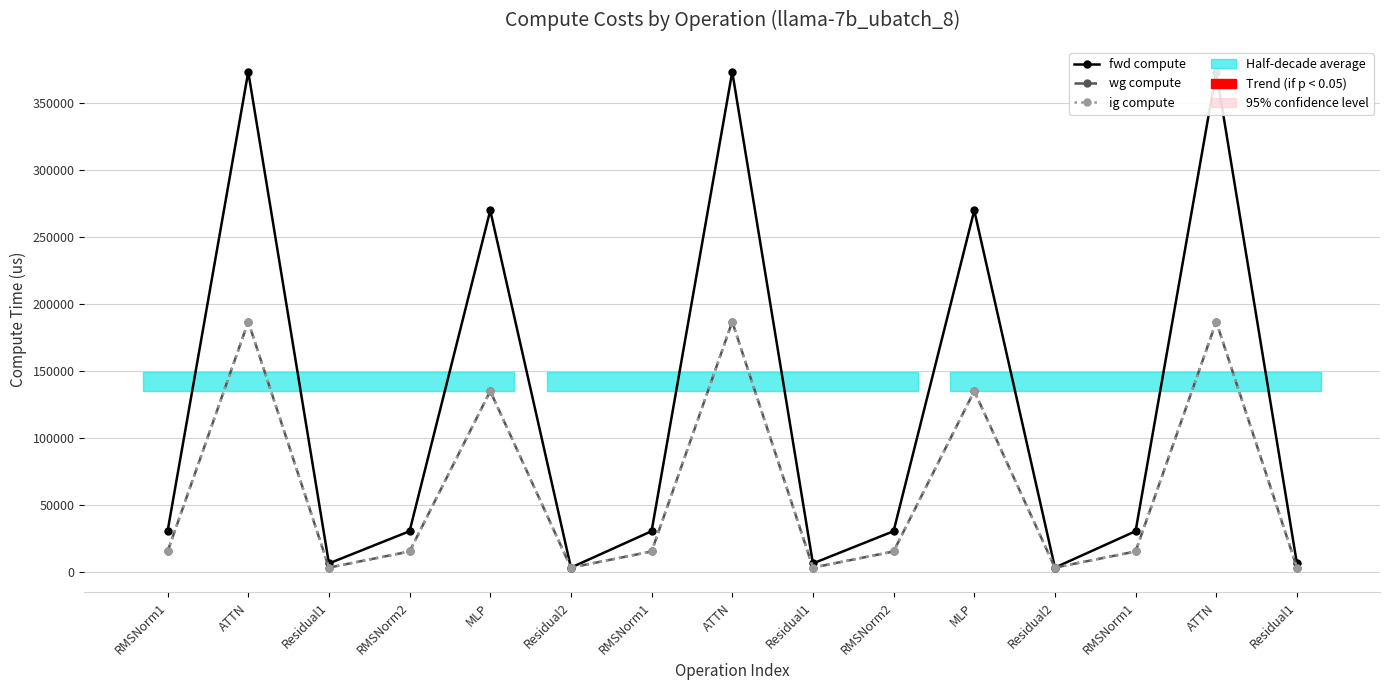

What are all the series names shown in the legend?

fwd compute, wg compute, ig compute